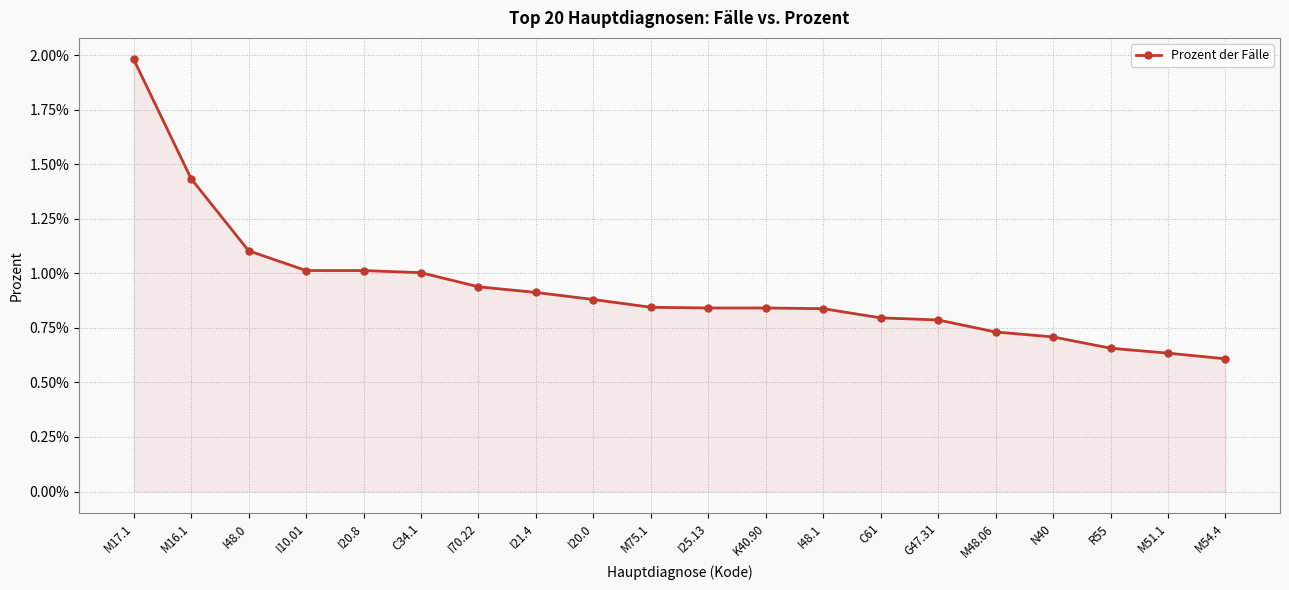

Which has a higher value, I25.13 or I70.22?

I70.22